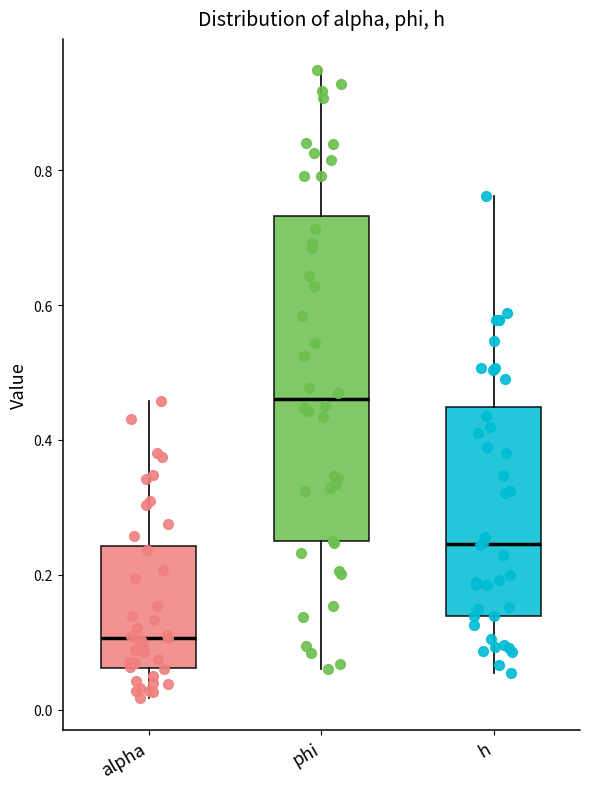

Reading left to right, read every box against the y-axis: the position of its median line, the range the box covers, and the ends of its whiskers. The values are not printed on the chart, so give them approximately, as read against the axis.

alpha: median 0.10, box 0.06 to 0.24, whiskers 0.02 to 0.46
phi: median 0.46, box 0.24 to 0.74, whiskers 0.06 to 0.94
h: median 0.24, box 0.14 to 0.44, whiskers 0.06 to 0.76